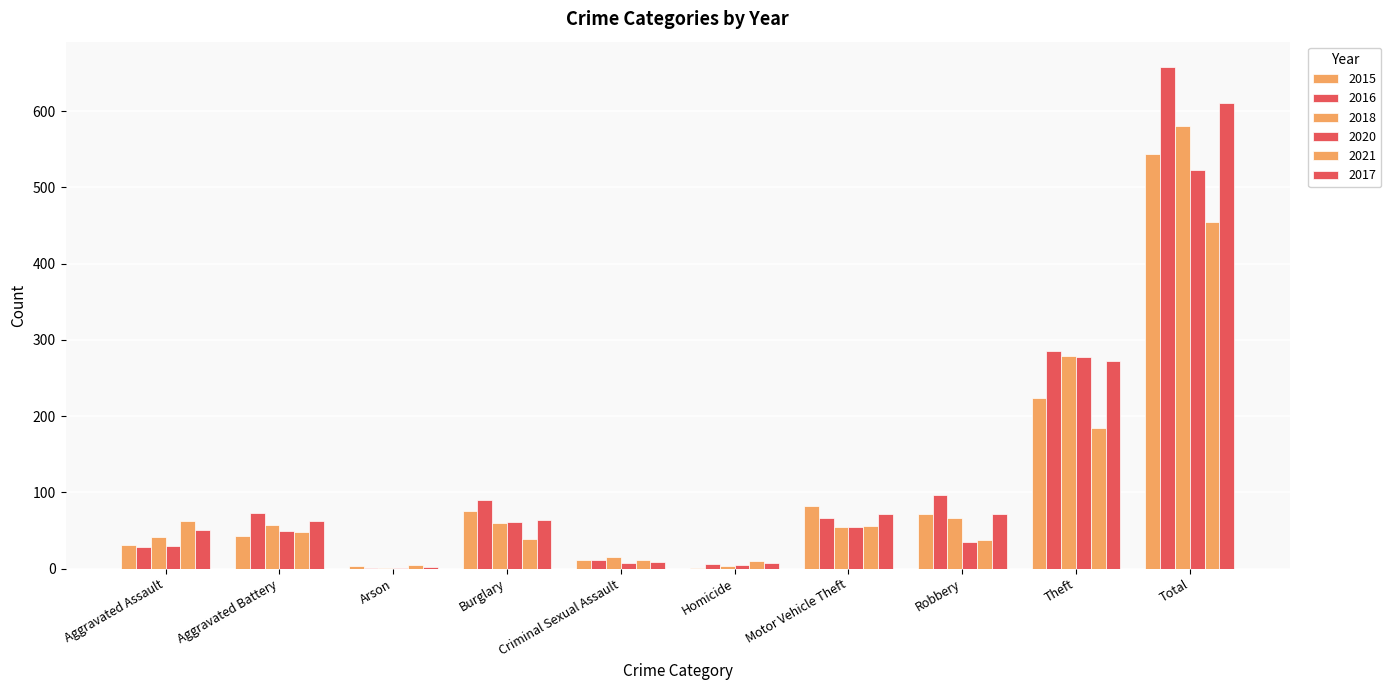

Count the number of categories in the chart.

10